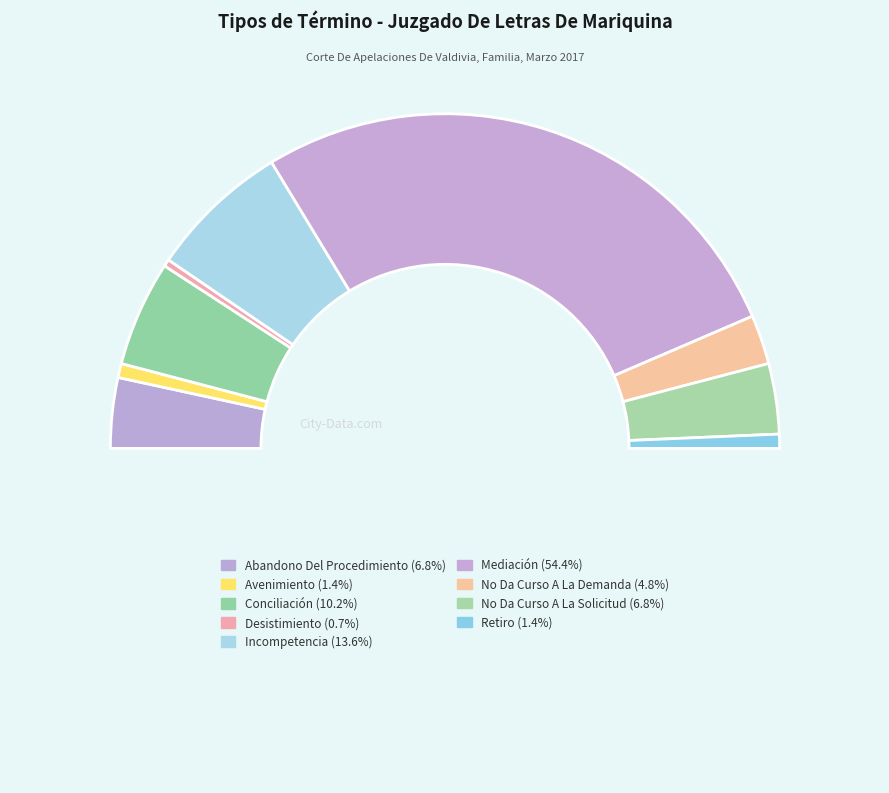

How many slices are in this pie chart?

10